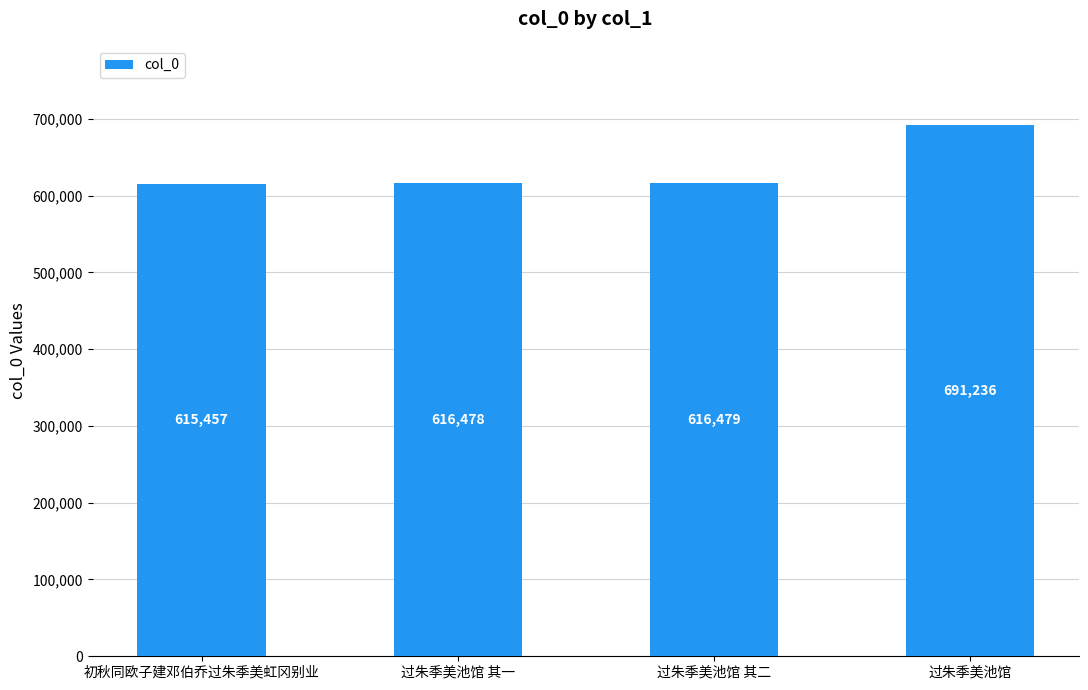

The value at 过朱季美池馆 is 691236. True or false?

True